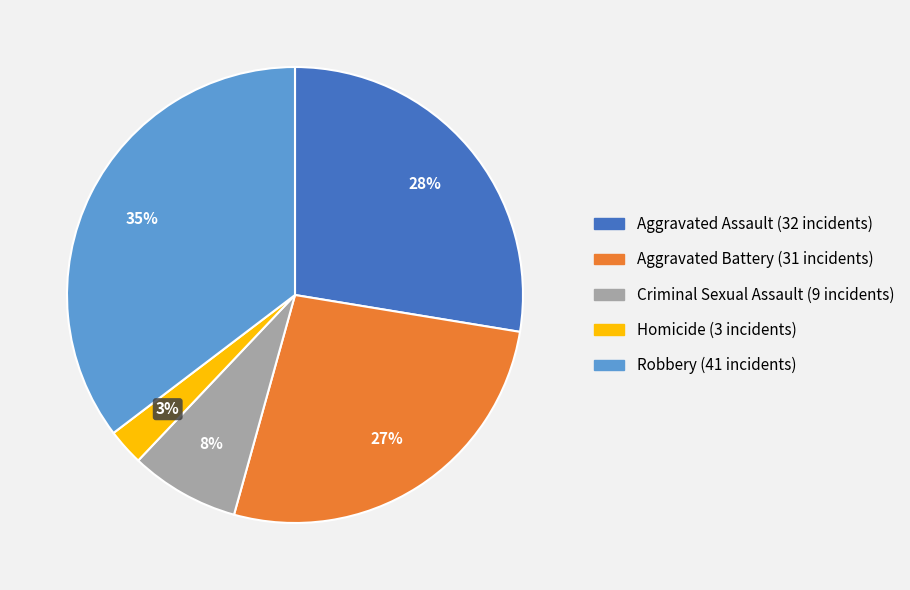

Do Aggravated Assault and Criminal Sexual Assault together represent more than half of the pie?

No